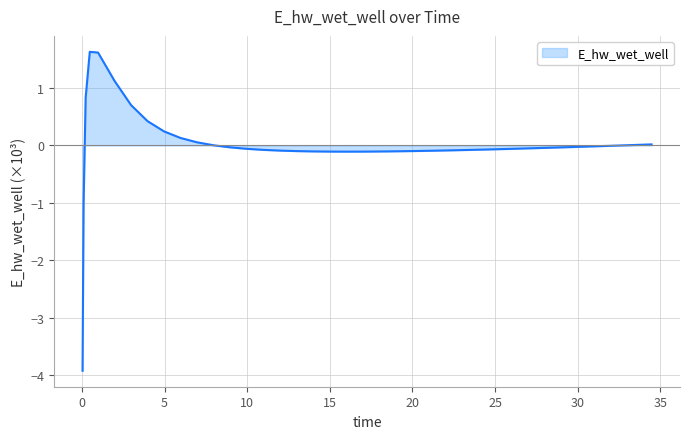

What is the difference between the maximum and minimum values?

5.6